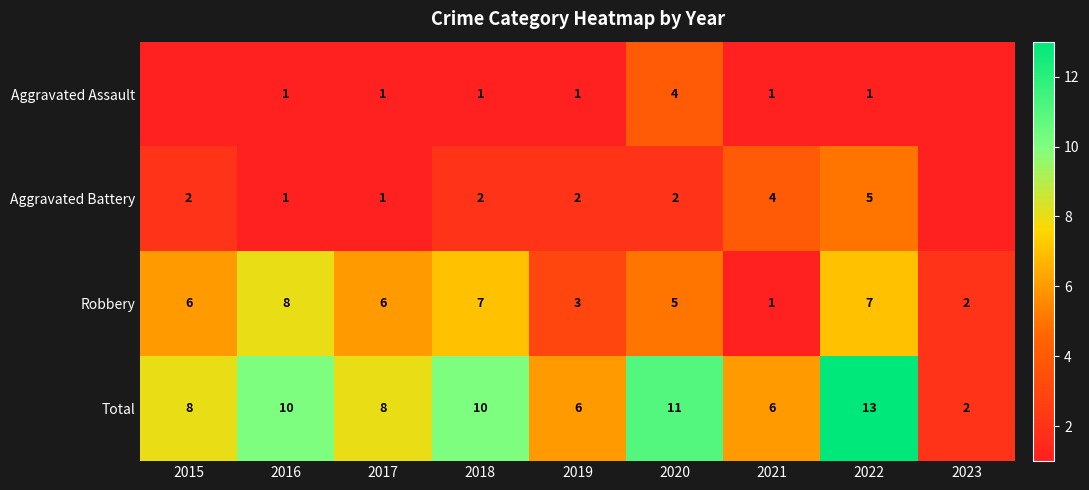

Is it true that Total equals 8 at 2015?

True